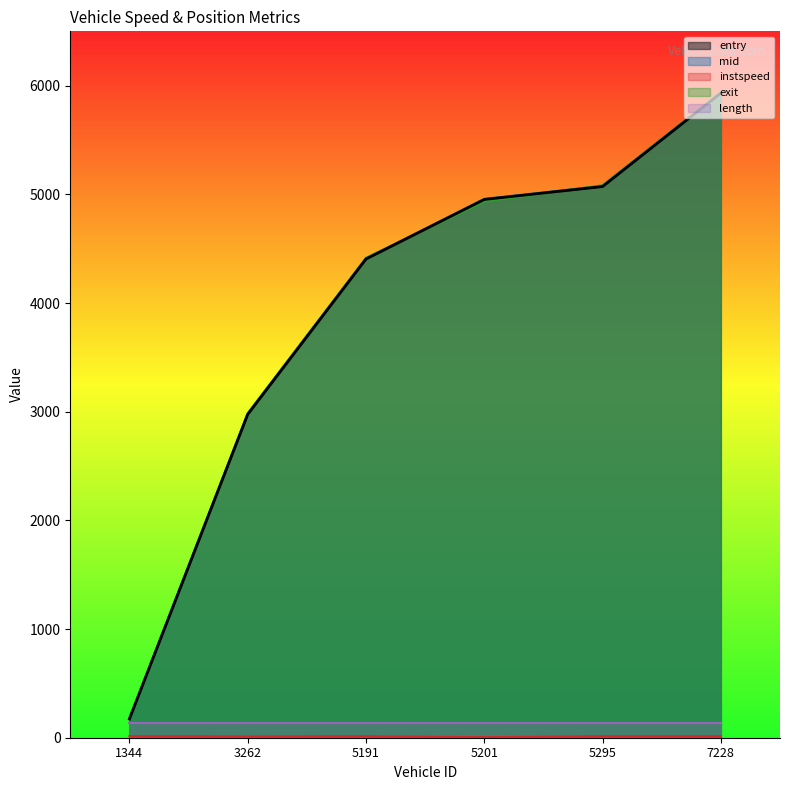

Between 5201 and 5295, which is larger?

5295